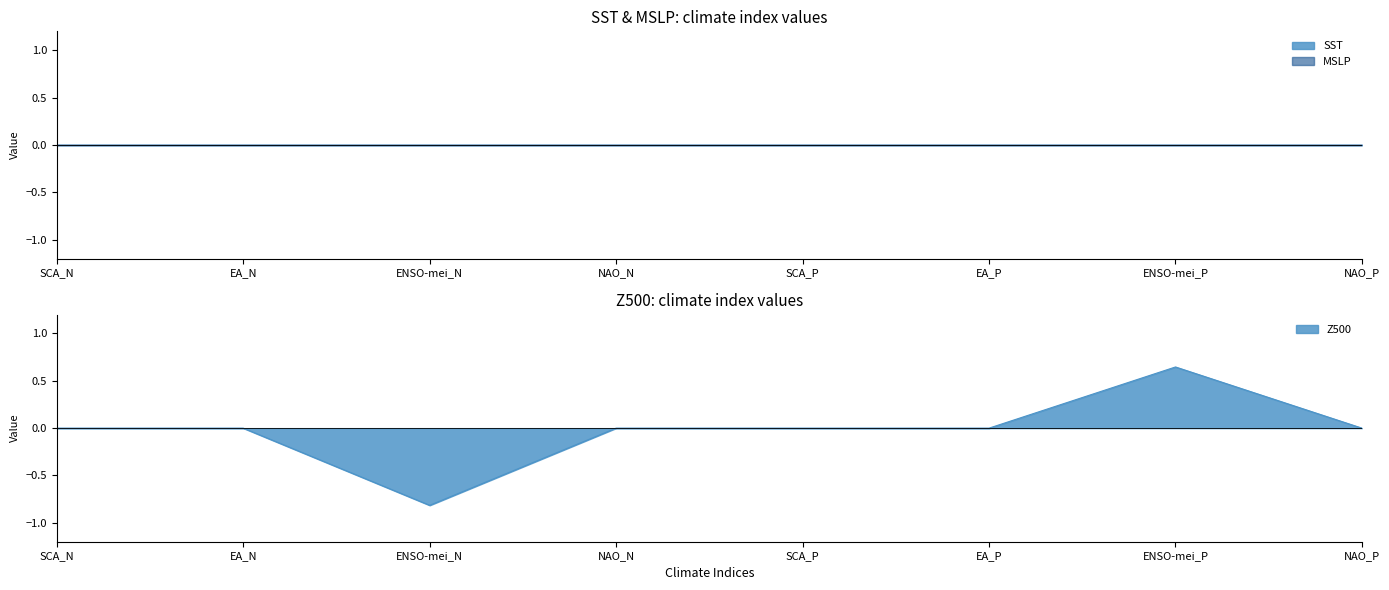

At which category is the sum across all series the highest?

ENSO-mei_P